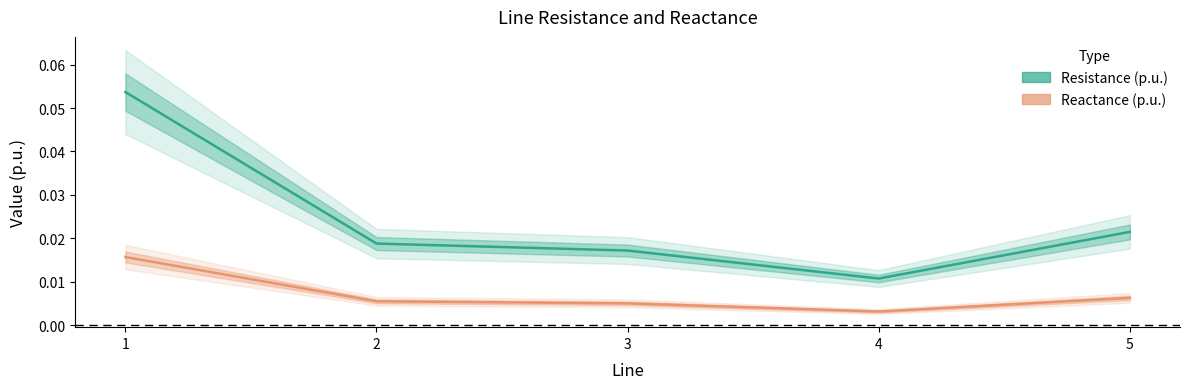

At 1, list the series in order from largest to smallest.

Resistance (p.u.), Reactance (p.u.)